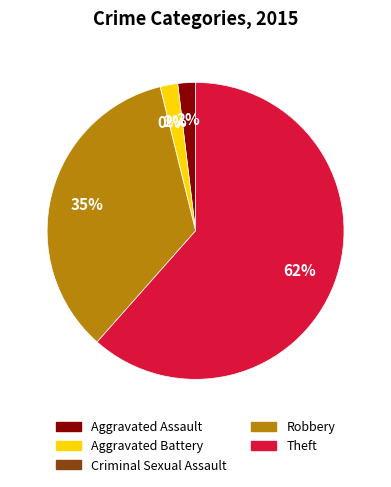

How many slices are in this pie chart?

5